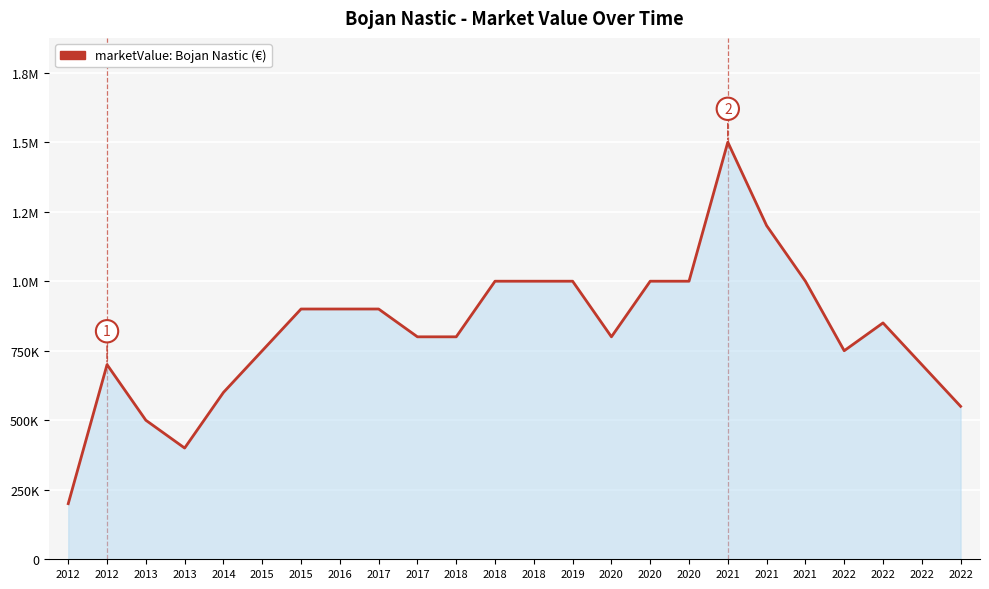

Reading left to right, extract all data points from this chart.

200000	700000	500000	400000	600000	750000	900000	900000	900000	800000	800000	1000000	1000000	1000000	800000	1000000	1000000	1500000	1200000	1000000	750000	850000	700000	550000